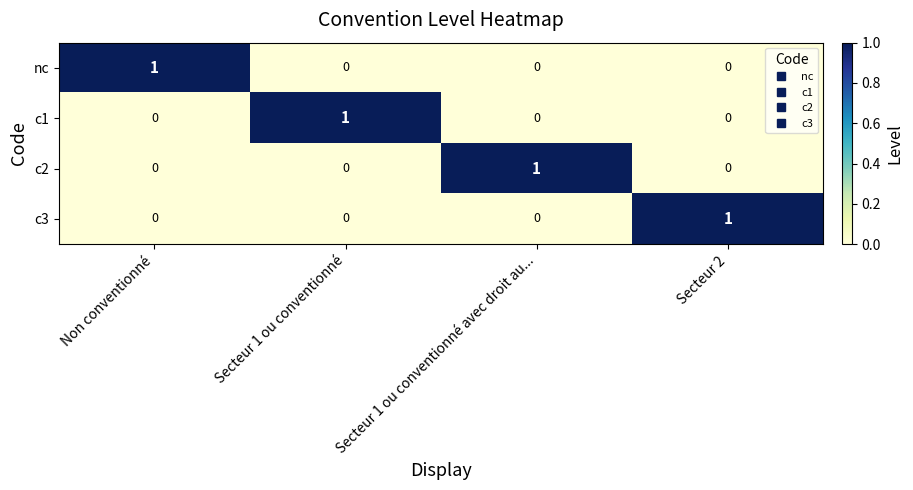

At which label does c1 reach its peak?

Secteur 1 ou conventionné